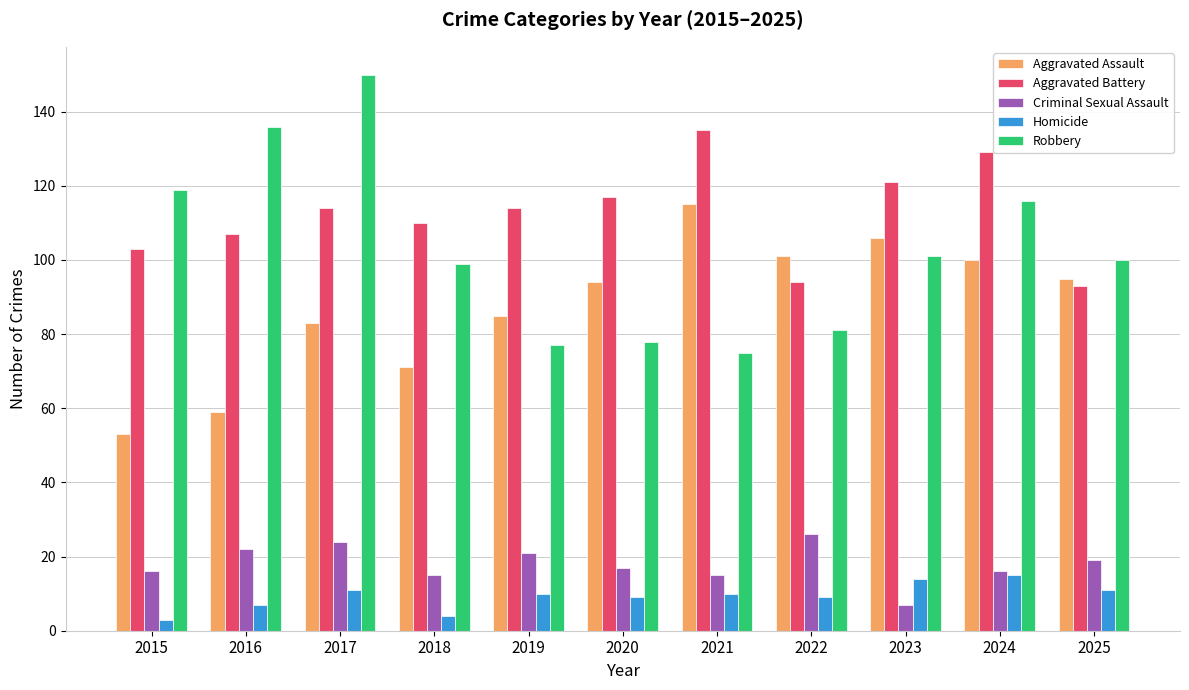

What is the difference between the highest and lowest values at 2022?

92